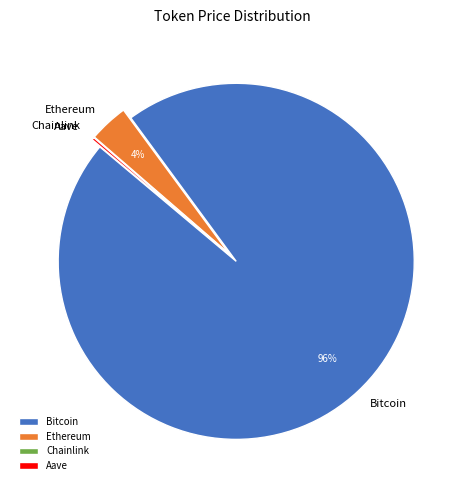

Is it true that Bitcoin is 87% of the pie?

False